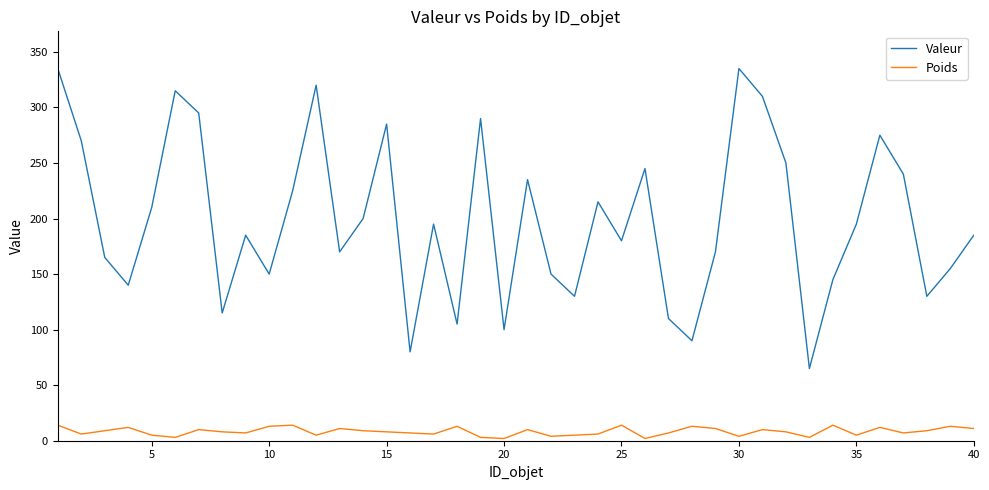

Which series has the largest range (max minus min)?

Valeur